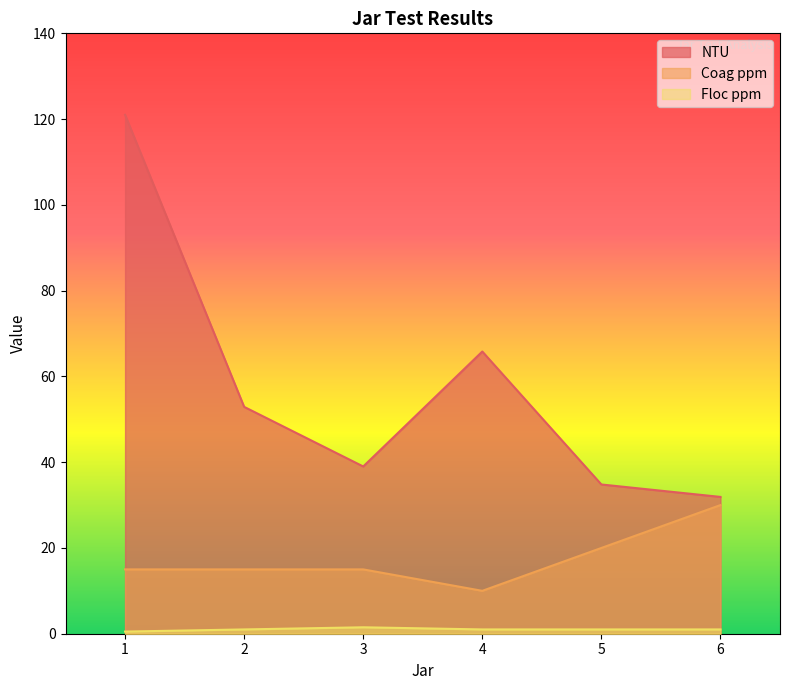

Which category has the highest value in the Floc ppm series?

3